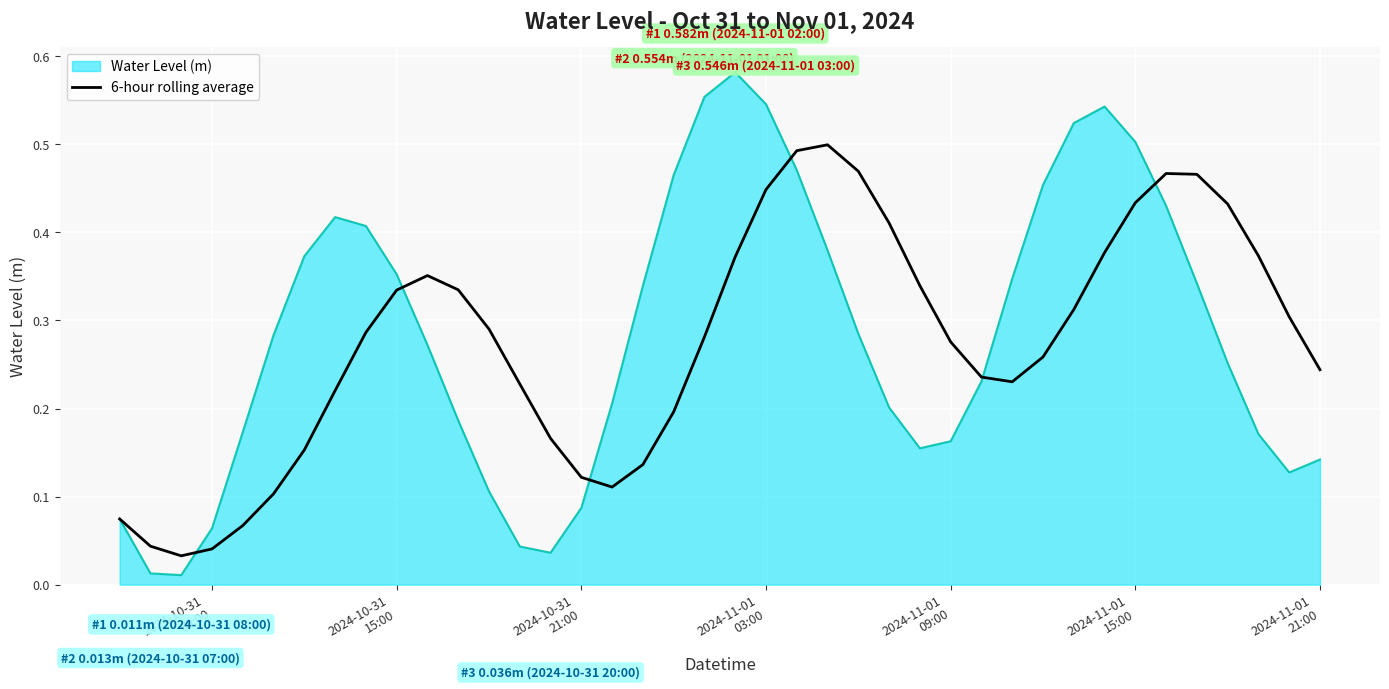

Which series has the largest range (max minus min)?

Water Level (m)